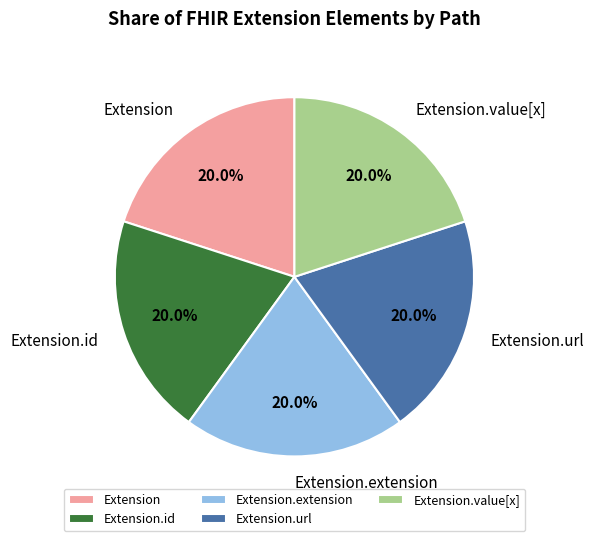

Do Extension.value[x] and Extension.url together represent more than half of the pie?

No